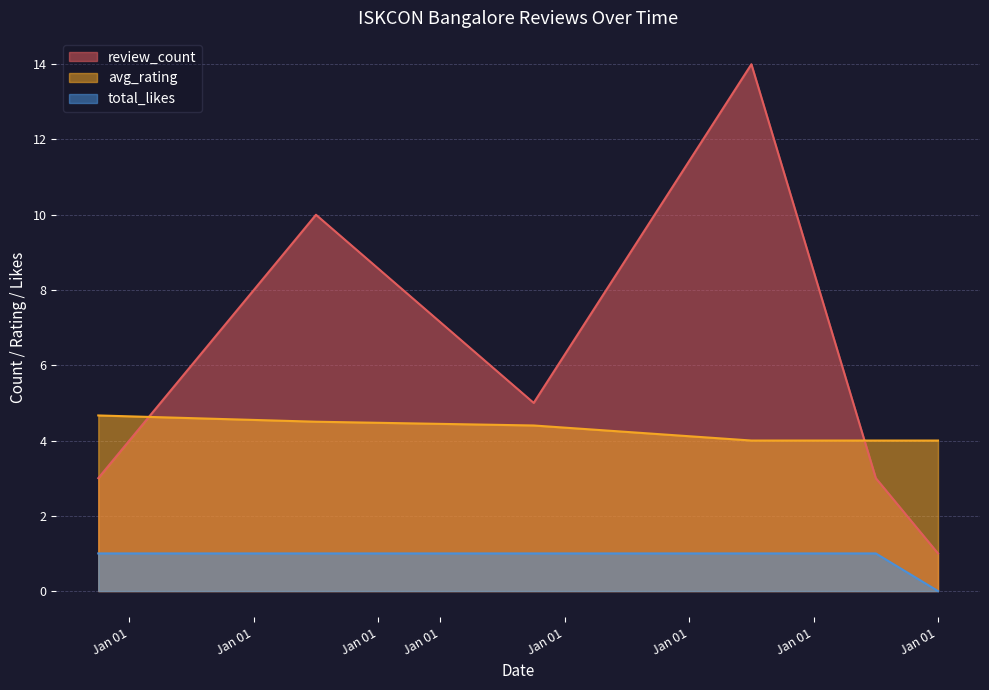

What is the average value of the avg_rating series?

4.3